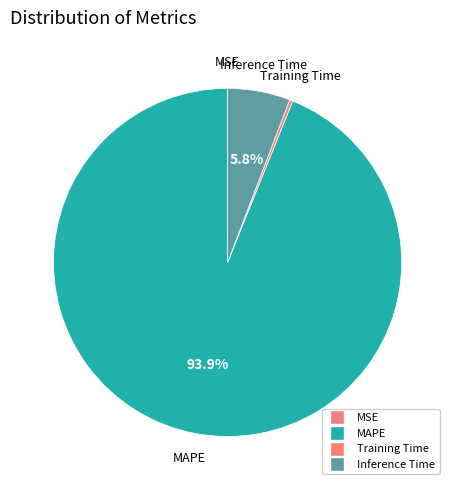

Do Training Time and MAPE together represent more than half of the pie?

Yes